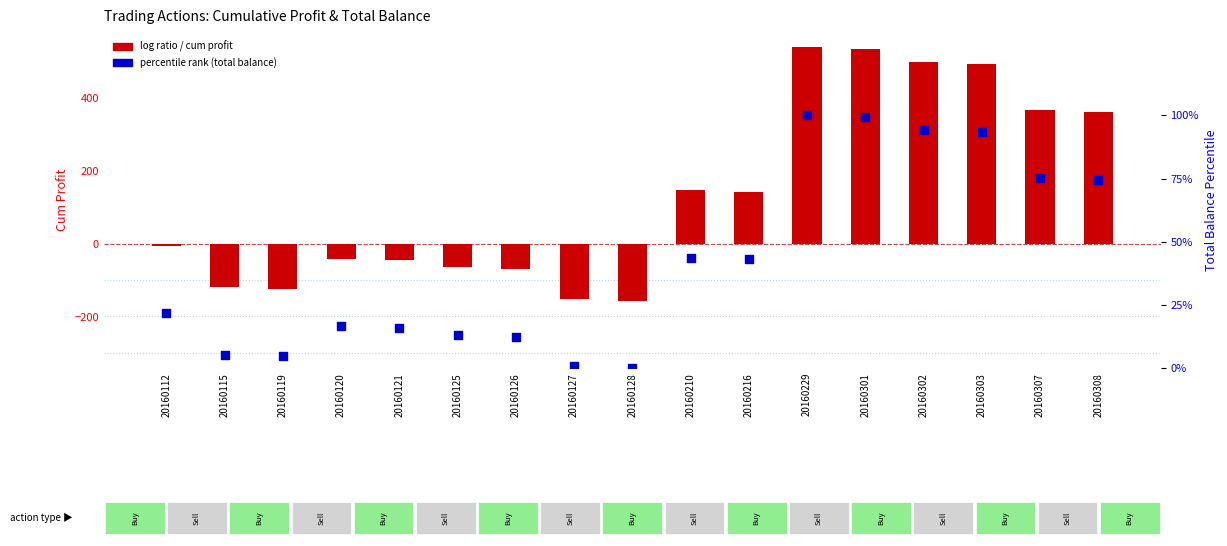

At how many categories does at least one series exceed 488?

4